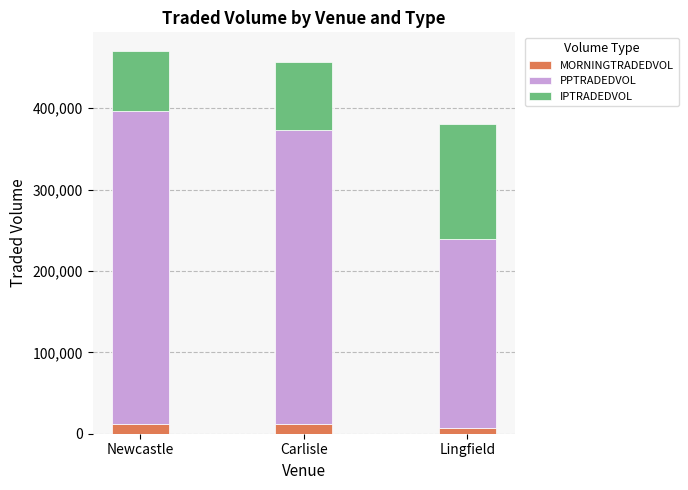

What is the total value across all series at Carlisle?

457052.7